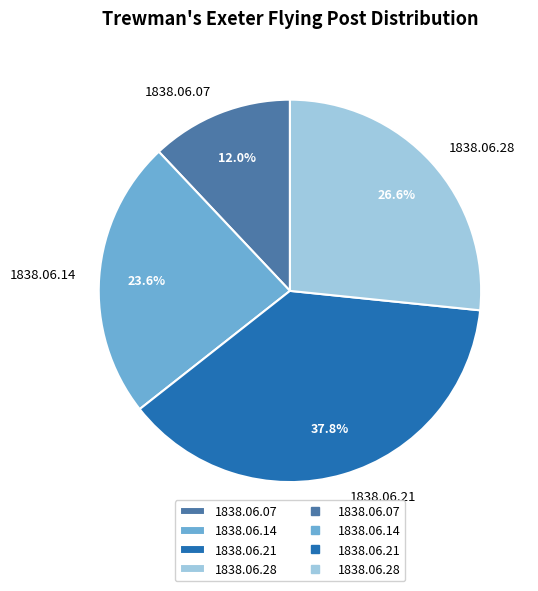

The 1838.06.21 slice represents 38% of the pie. True or false?

True